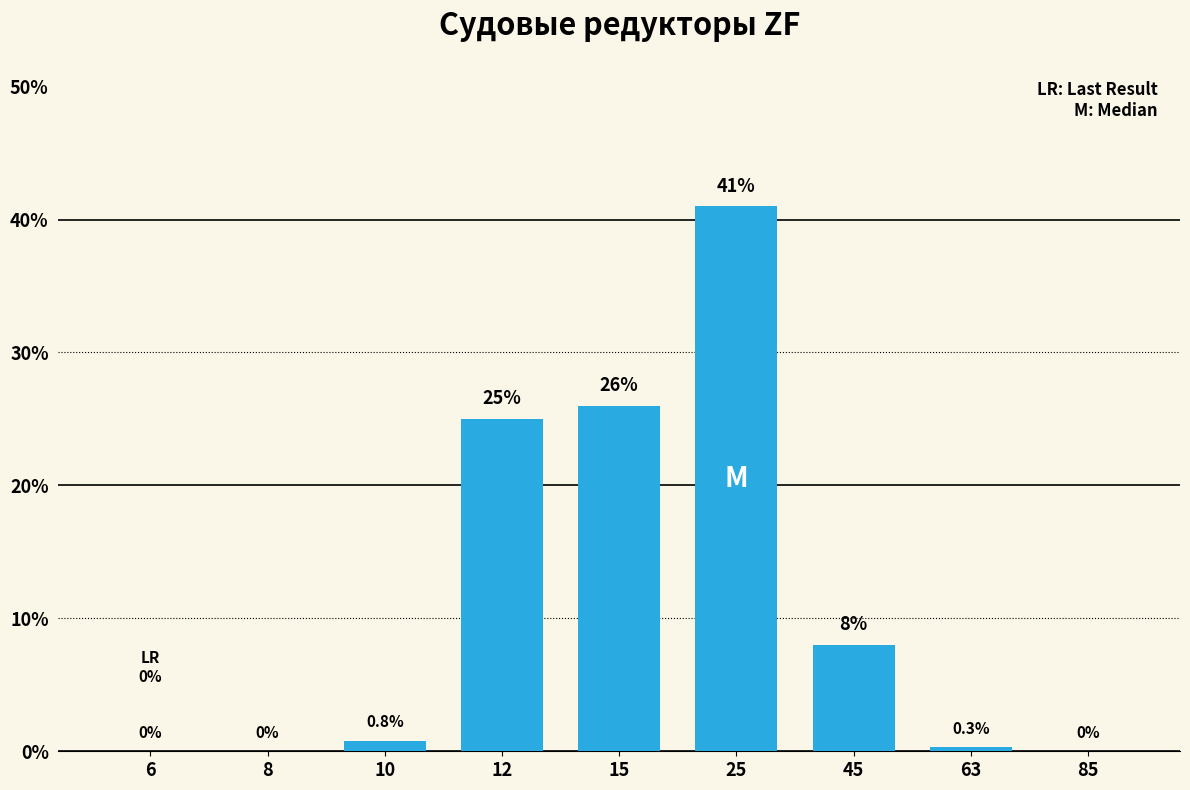

Reading left to right, what are all the values shown in this chart?

6=0.0	8=0.0	10=0.8	12=25.0	15=26.0	25=41.0	45=8.0	63=0.3	85=0.0